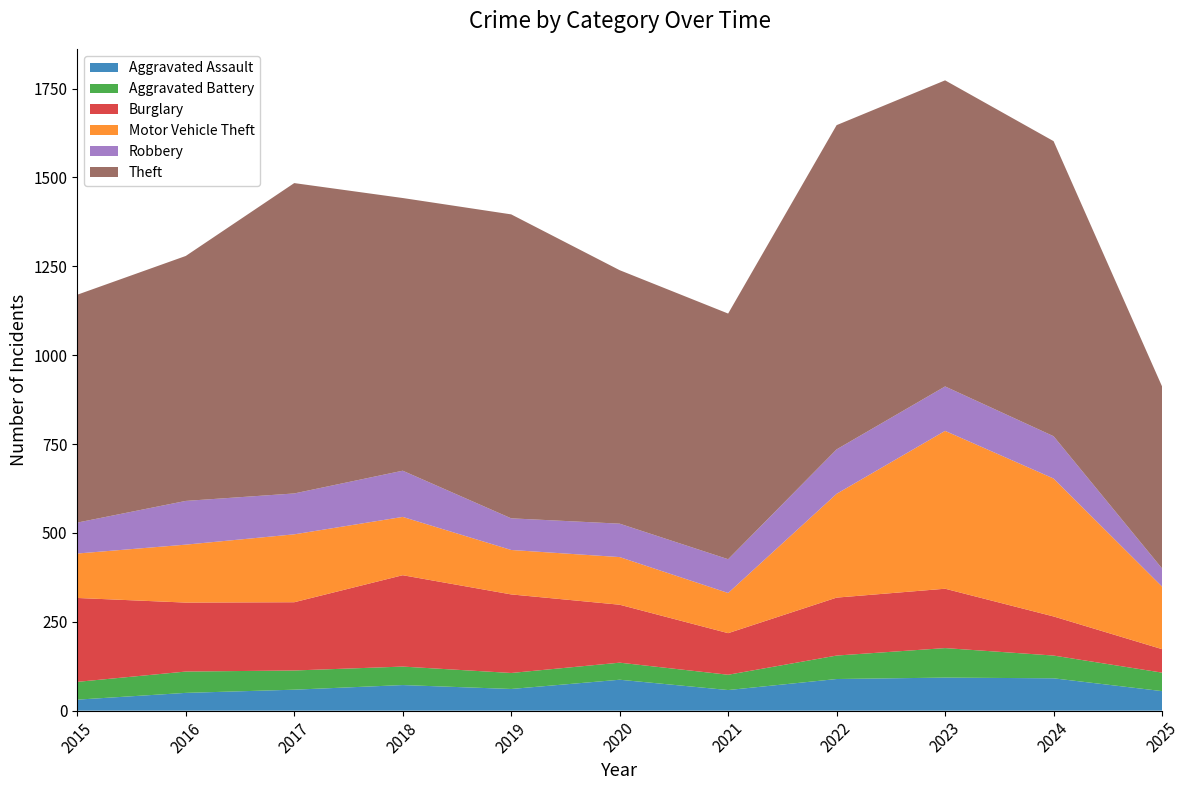

Reading right to left, transcribe all the data shown in this chart.

Aggravated Assault: 2025=55	2024=91	2023=93	2022=89	2021=58	2020=87	2019=61	2018=72	2017=59	2016=50	2015=31
Aggravated Battery: 2025=52	2024=64	2023=83	2022=66	2021=43	2020=48	2019=45	2018=52	2017=54	2016=60	2015=50
Burglary: 2025=66	2024=110	2023=167	2022=163	2021=117	2020=163	2019=221	2018=257	2017=192	2016=194	2015=236
Motor Vehicle Theft: 2025=176	2024=388	2023=444	2022=292	2021=113	2020=134	2019=125	2018=164	2017=191	2016=163	2015=125
Robbery: 2025=51	2024=119	2023=125	2022=125	2021=95	2020=94	2019=89	2018=130	2017=115	2016=123	2015=87
Theft: 2025=512	2024=830	2023=861	2022=912	2021=691	2020=713	2019=855	2018=767	2017=873	2016=689	2015=641